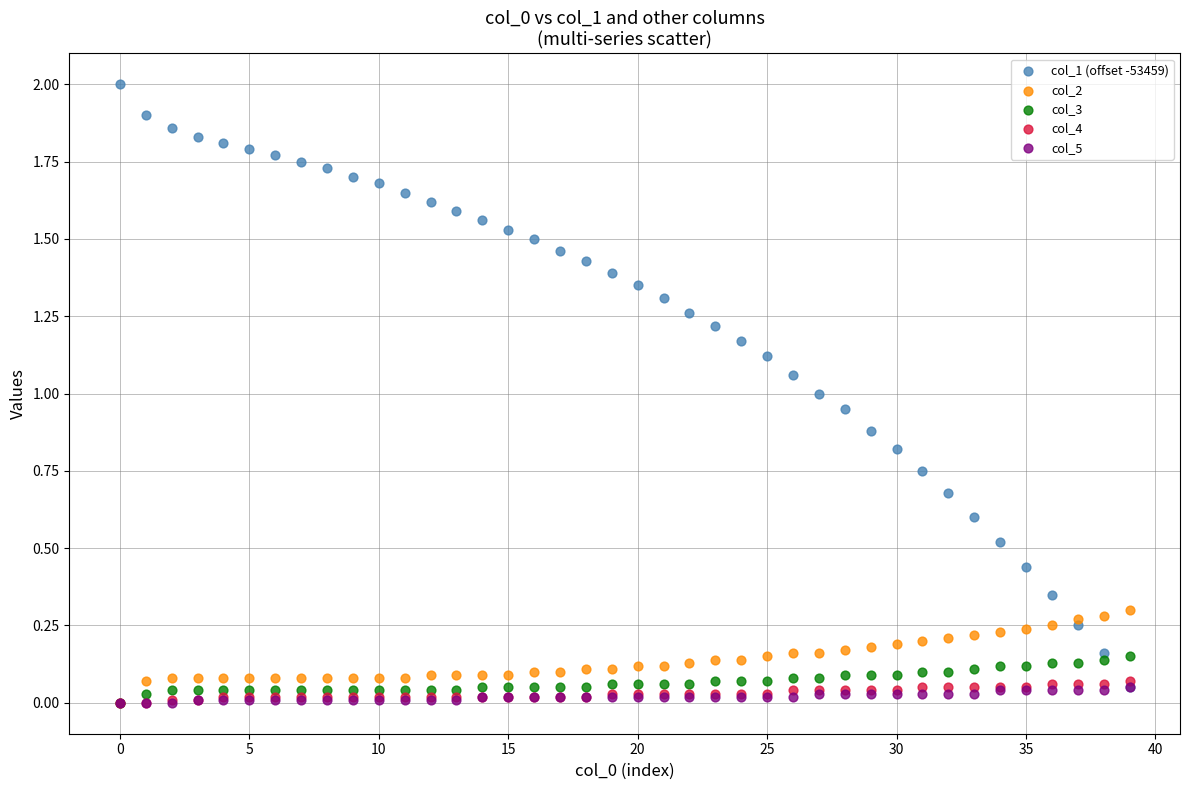

What are all the series names shown in the legend?

col_1 (offset -53459), col_2, col_3, col_4, col_5